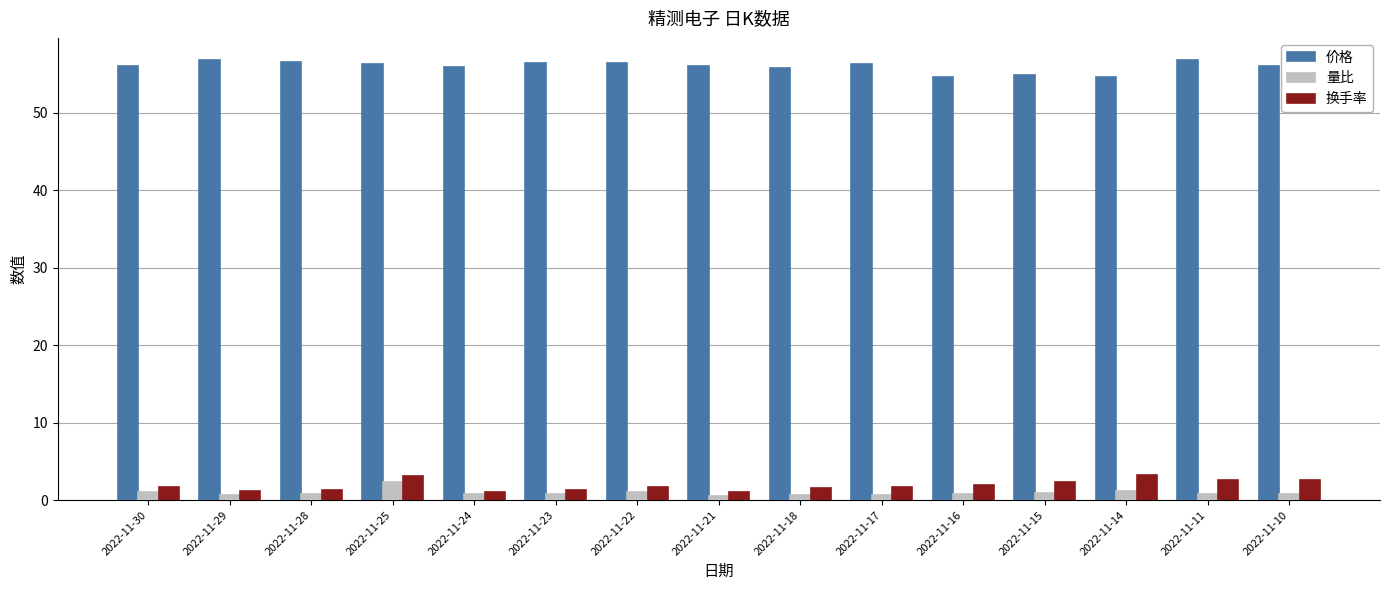

What is the maximum value shown in the chart?

56.8